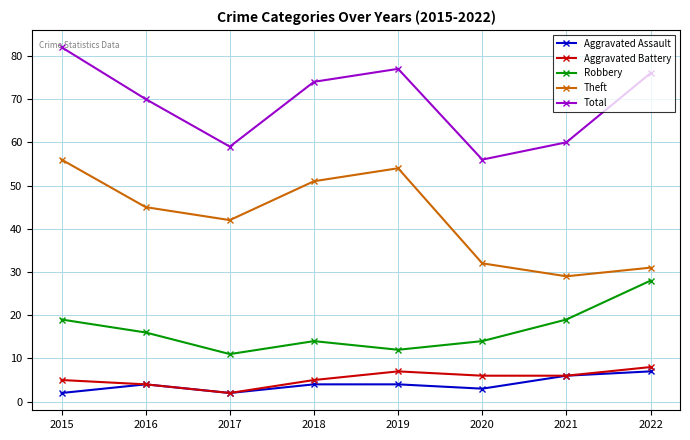

Reading left to right, transcribe all the data shown in this chart.

Aggravated Assault: 2	4	2	4	4	3	6	7
Aggravated Battery: 5	4	2	5	7	6	6	8
Robbery: 19	16	11	14	12	14	19	28
Theft: 56	45	42	51	54	32	29	31
Total: 82	70	59	74	77	56	60	76